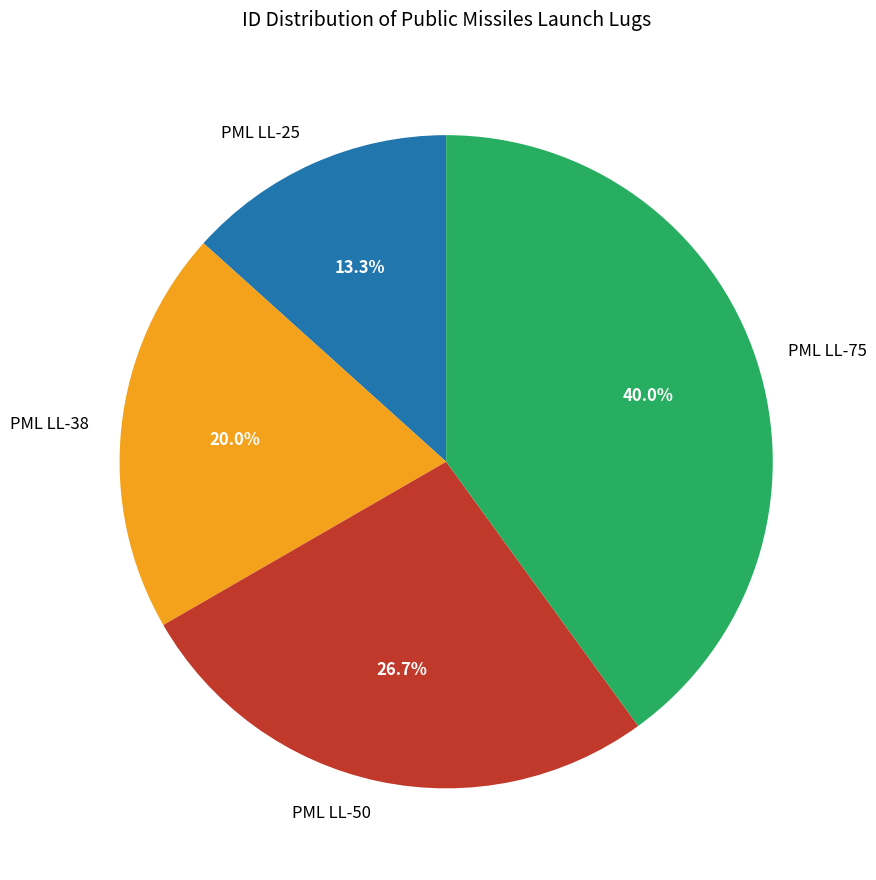

Which slice is the smallest?

PML LL-25